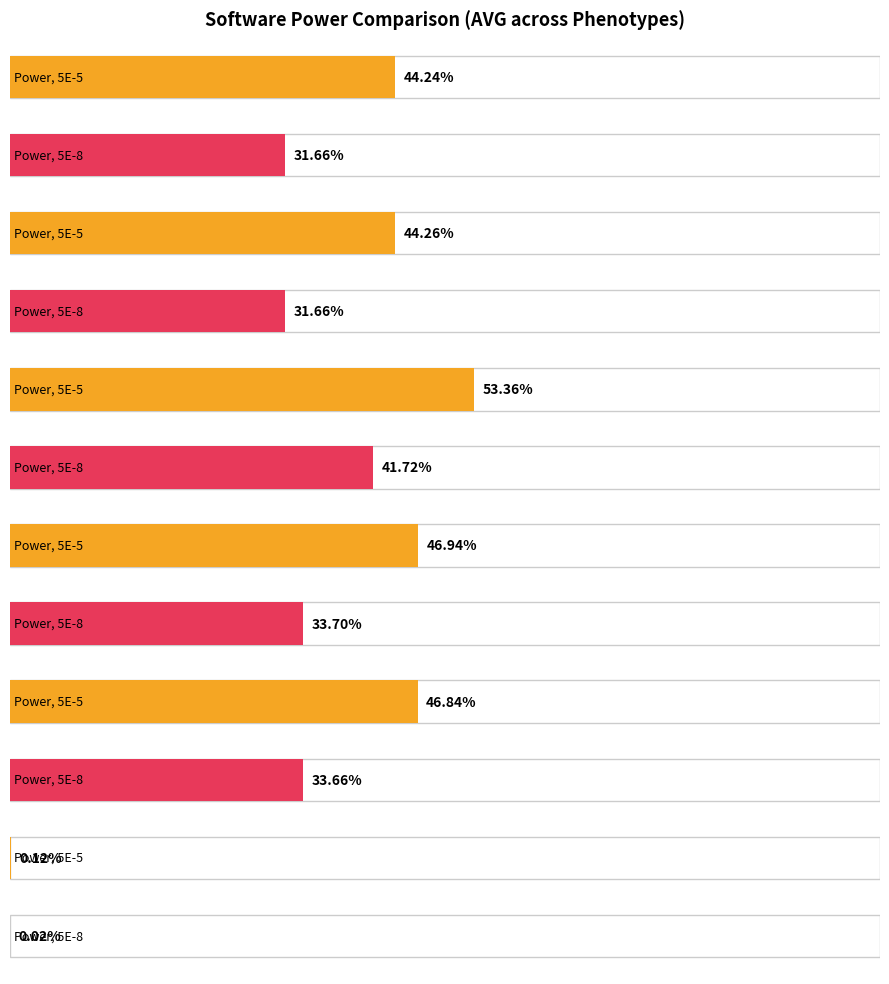

The Power, 5E-8 series shows 0.0 at fastGWA. True or false?

False